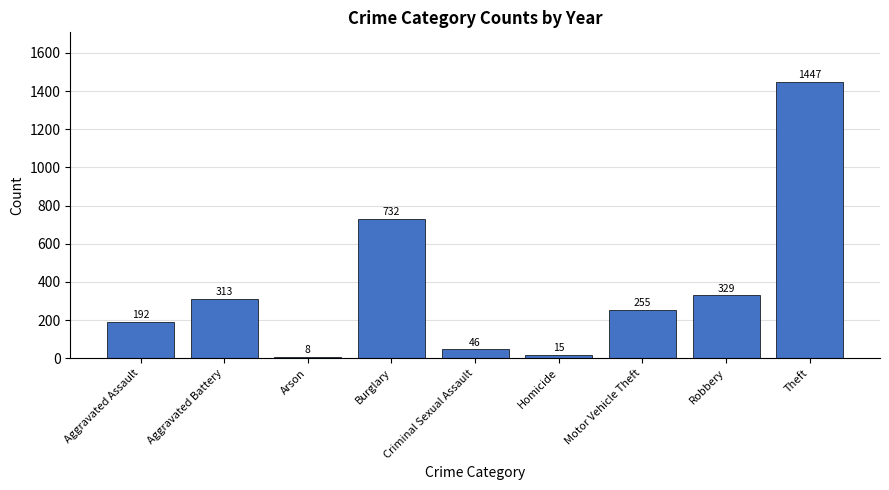

What position from the right is Criminal Sexual Assault?

5